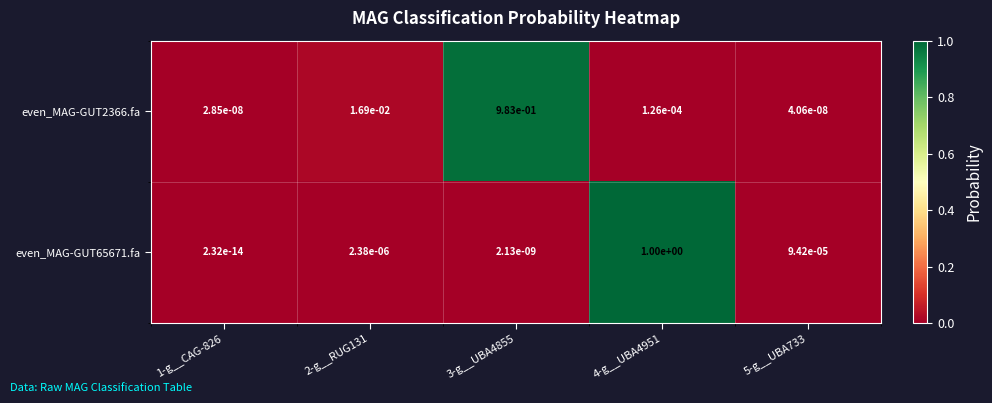

Is the value of even_MAG-GUT2366.fa at 3-g__UBA4855 greater than the value of even_MAG-GUT65671.fa at 3-g__UBA4855?

Yes